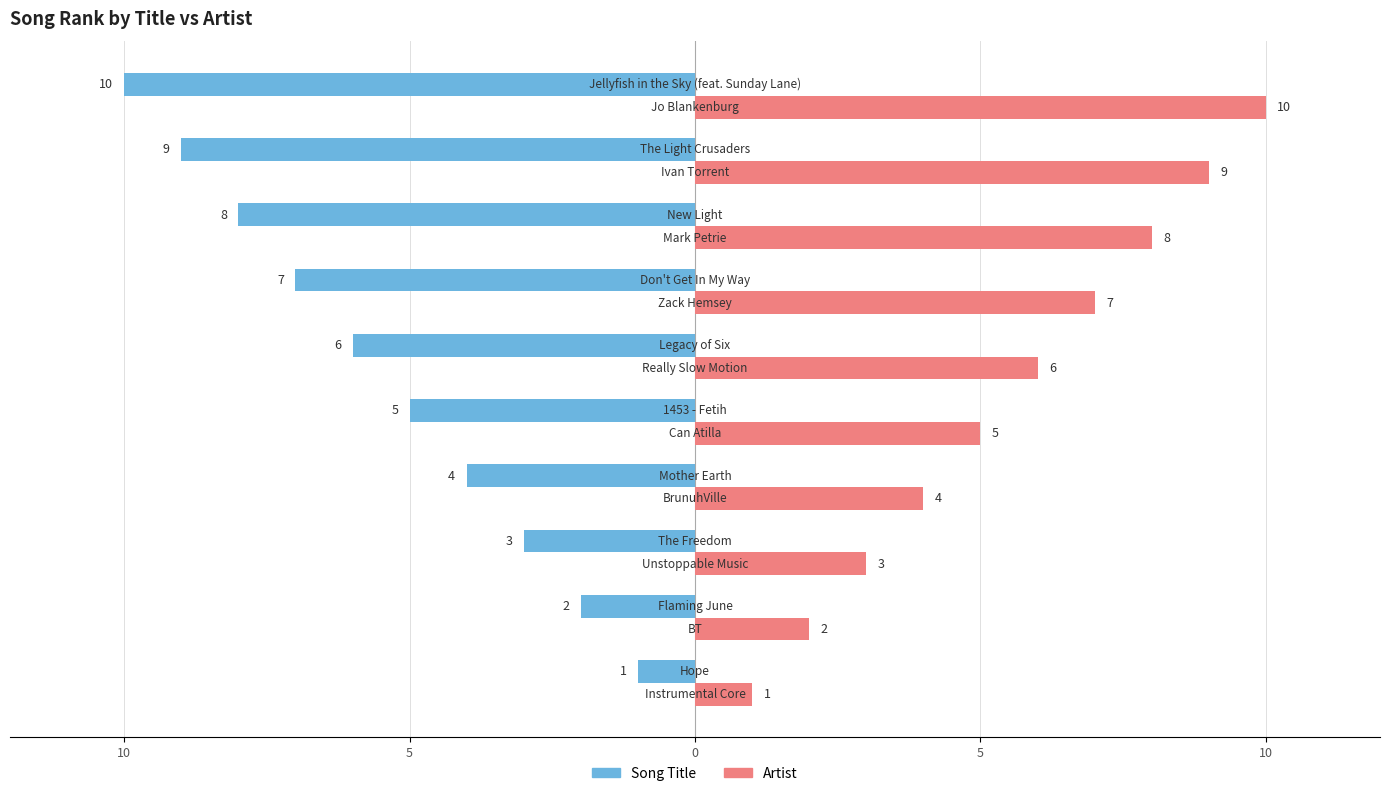

What is the label of the 6th bar from the right?

5